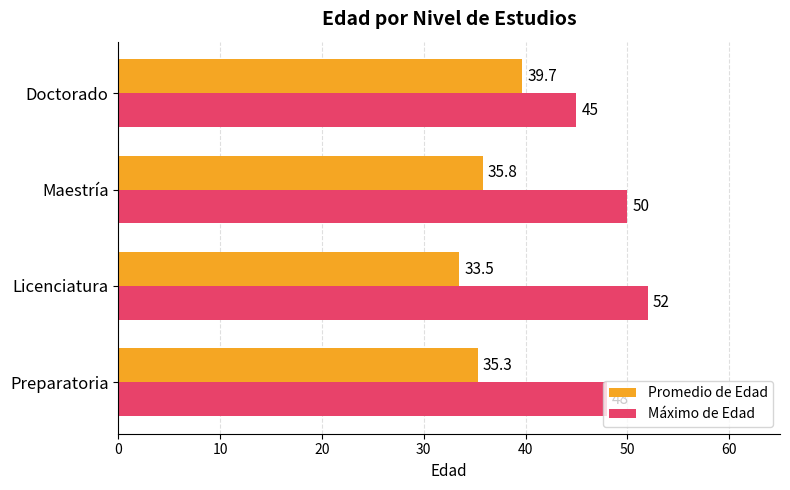

What is the maximum value shown in the chart?

52.0